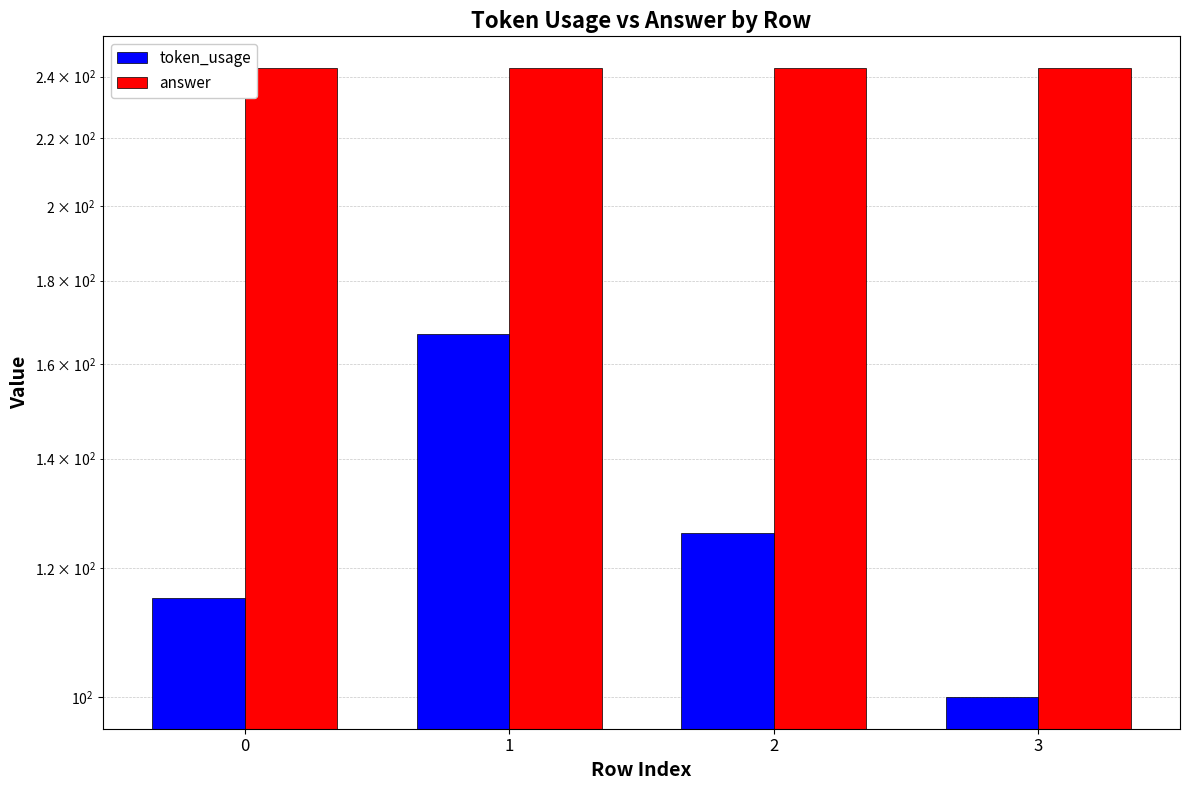

Where does the token_usage series first go above 126?

1